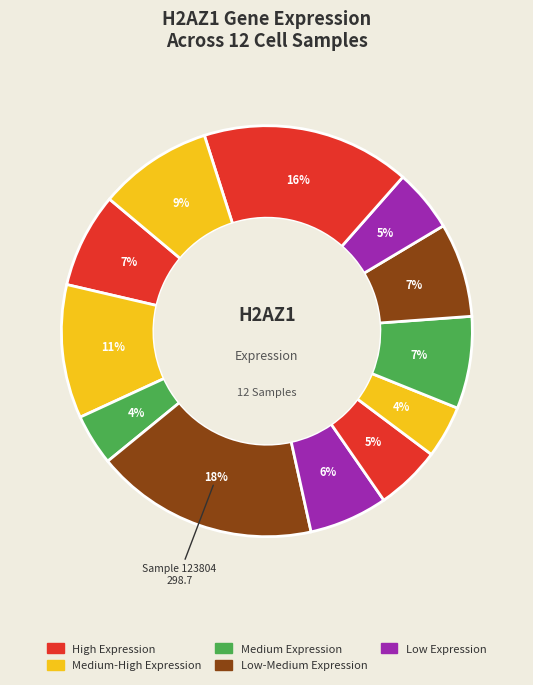

Count the number of slices in the pie.

12